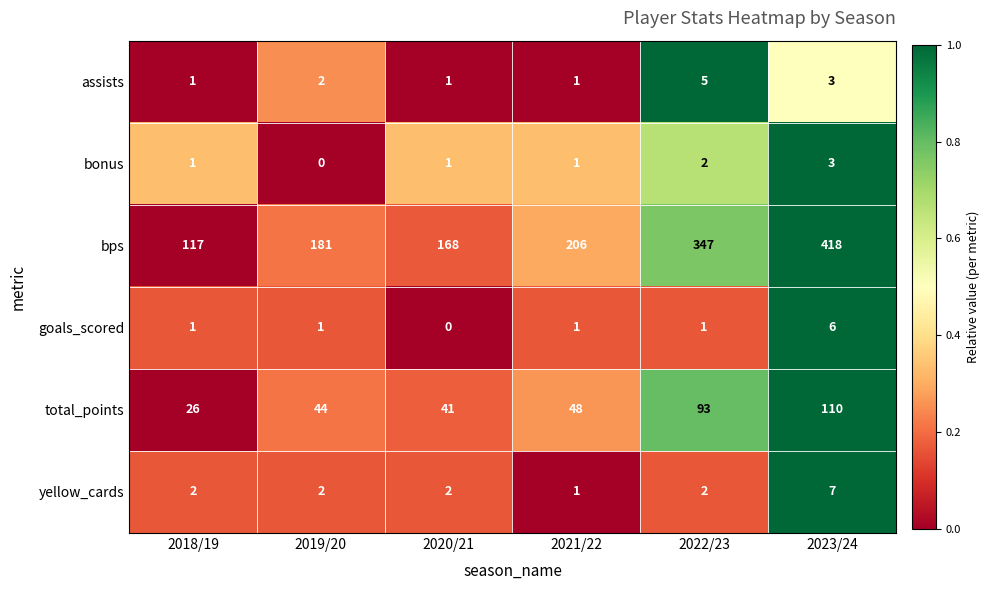

Is it true that yellow_cards equals 1 at 2018/19?

False